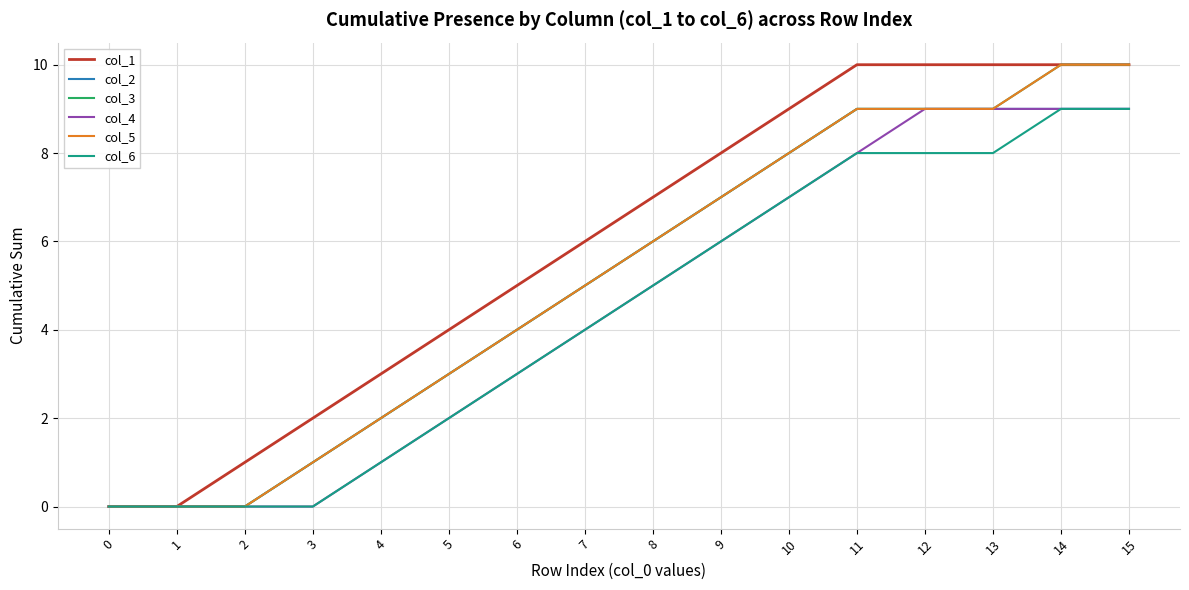

Is this an area chart (filled region under the line)?

No